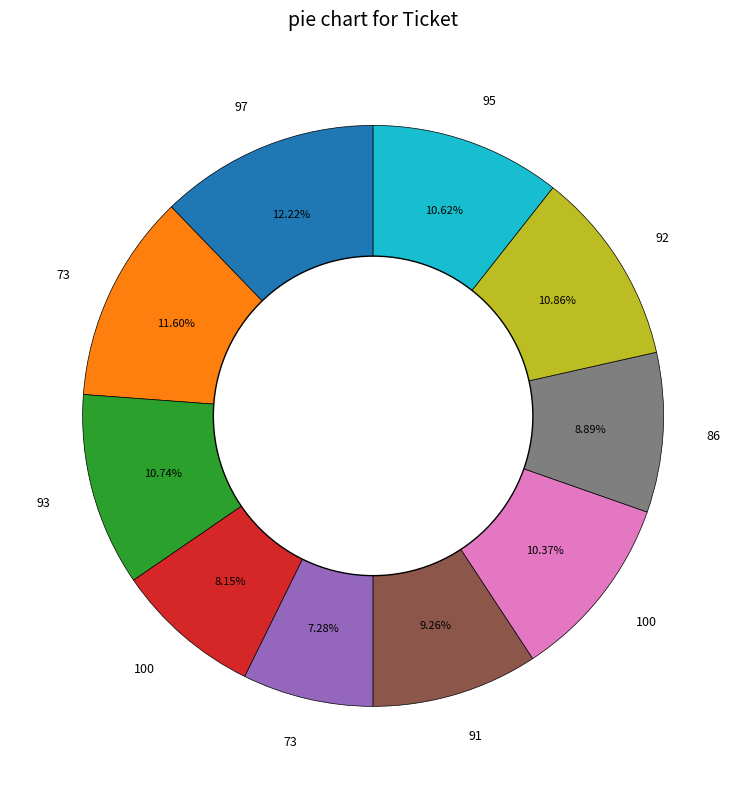

Is there any slice that represents more than half of the pie?

No